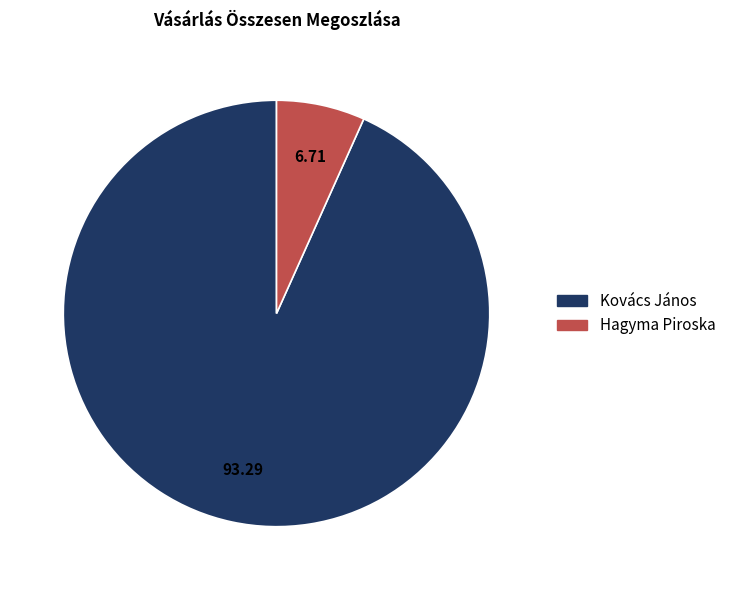

The Hagyma Piroska slice represents 7% of the pie. True or false?

True